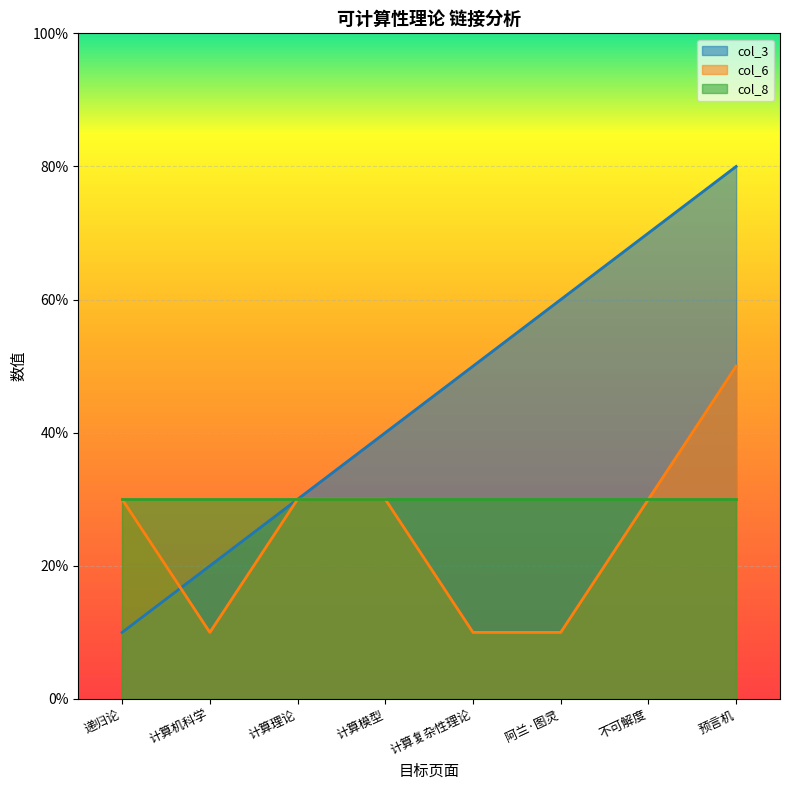

Which series ends up on top after the final intersection of col_3 and col_6?

col_3